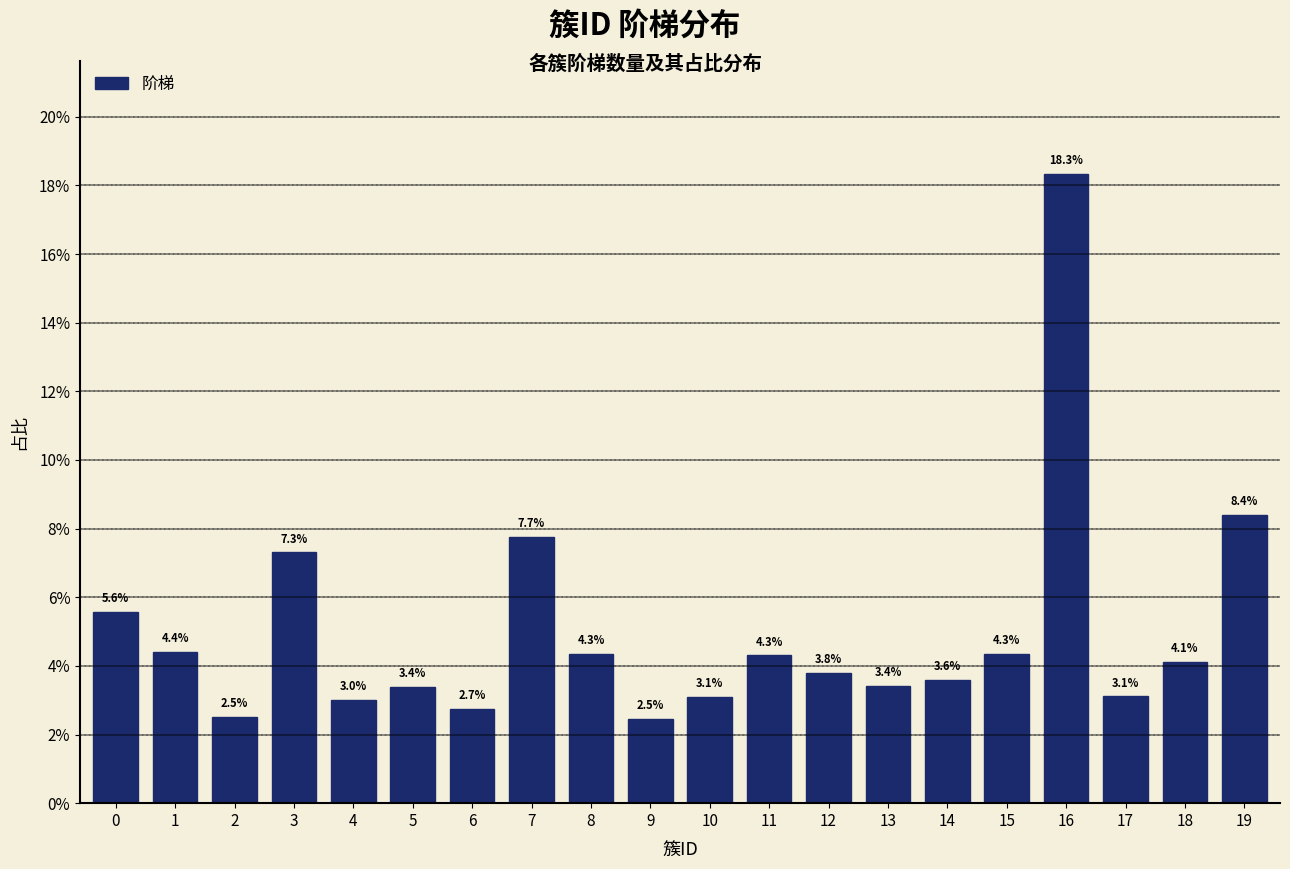

Are the bars horizontal?

No